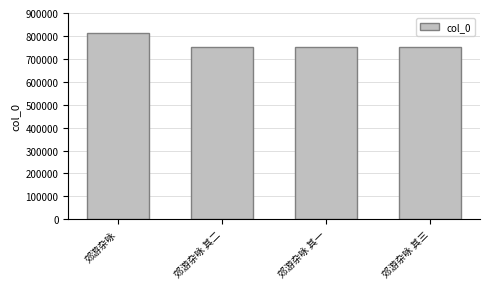

Is it true that the value at 郊游杂咏 is 810918?

True